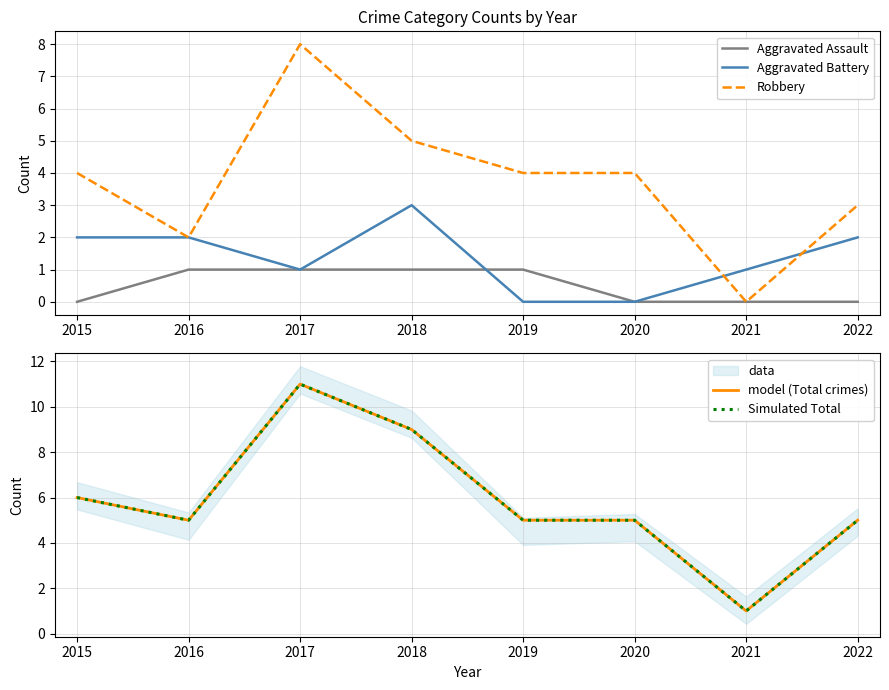

Count the model (Total crimes) values in the range 5 to 9.

6